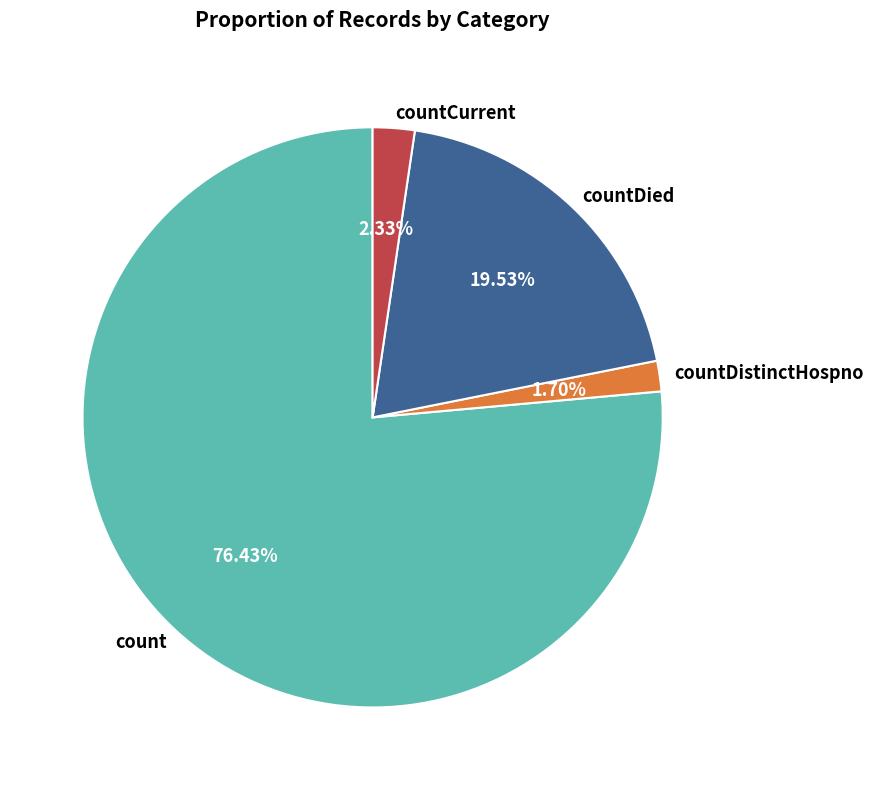

What is the total percentage of countDied and countCurrent?

21.9%